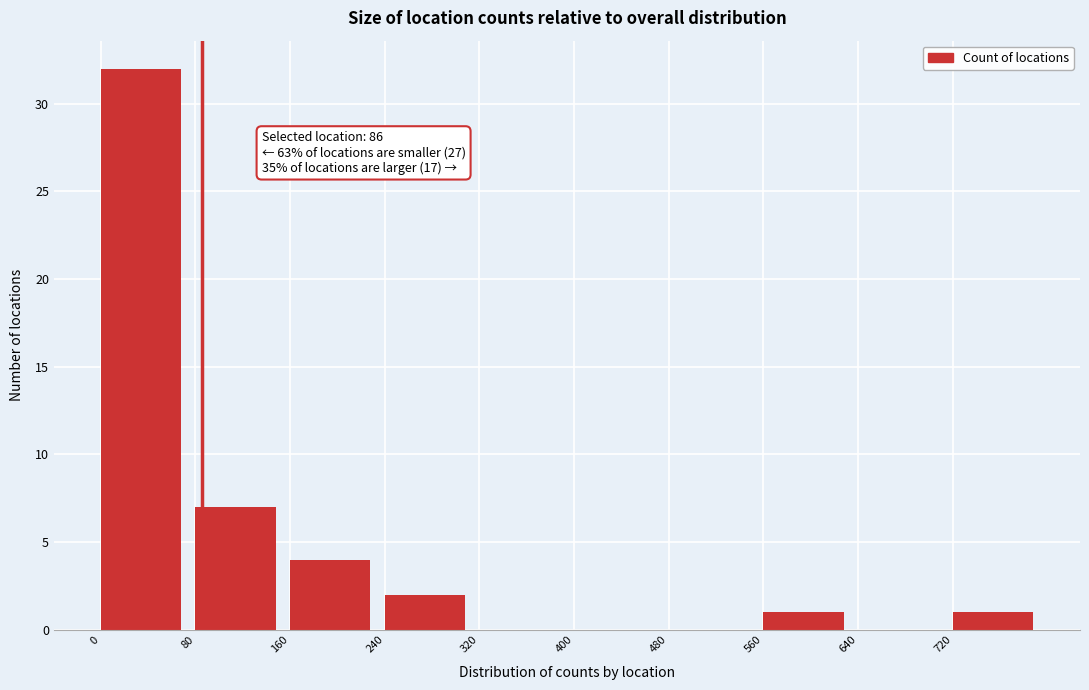

Which range on the x-axis has the tallest bar?

0 to 80